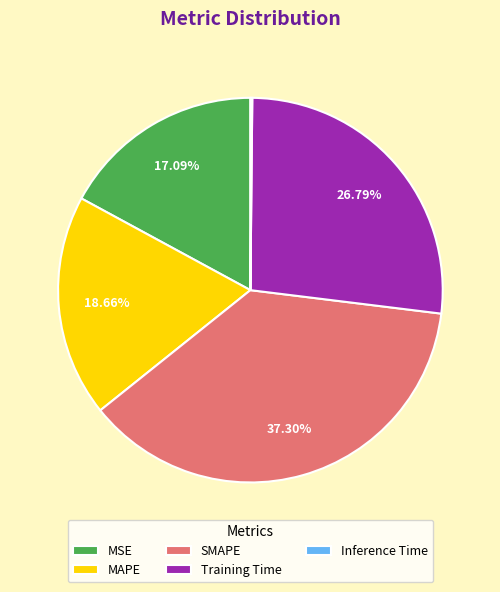

What is the ratio of the value at MAPE to the value at Training Time?

0.7